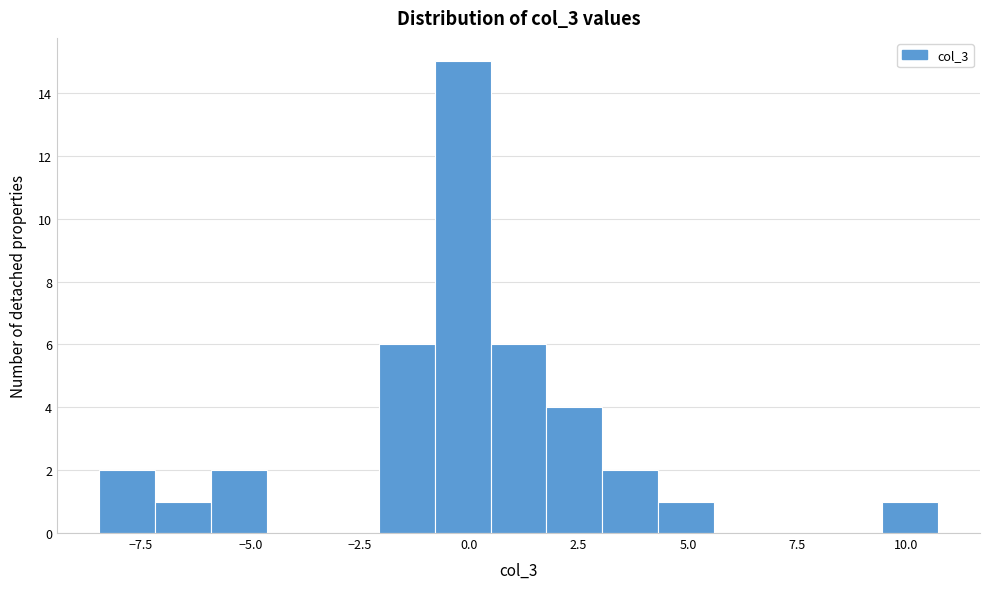

Read against the x-axis, roughly where is the centre of the tallest bar?

0.0